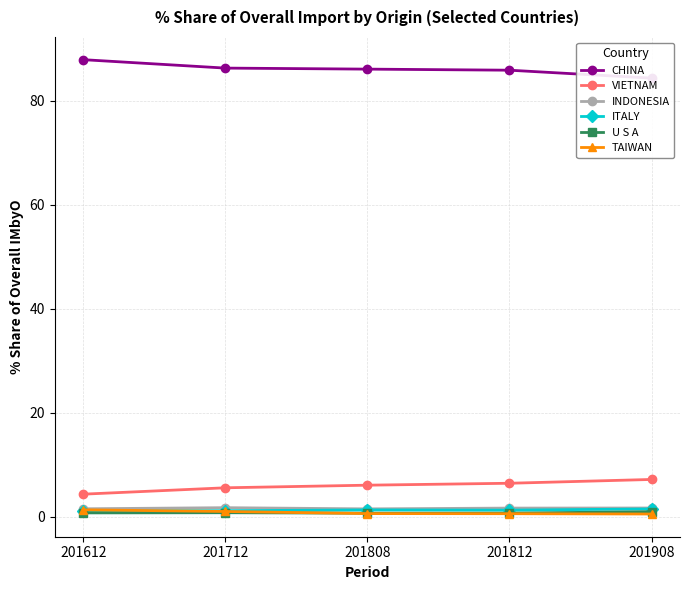

What is the sum of the INDONESIA values at 201612 and 201812?

3.3